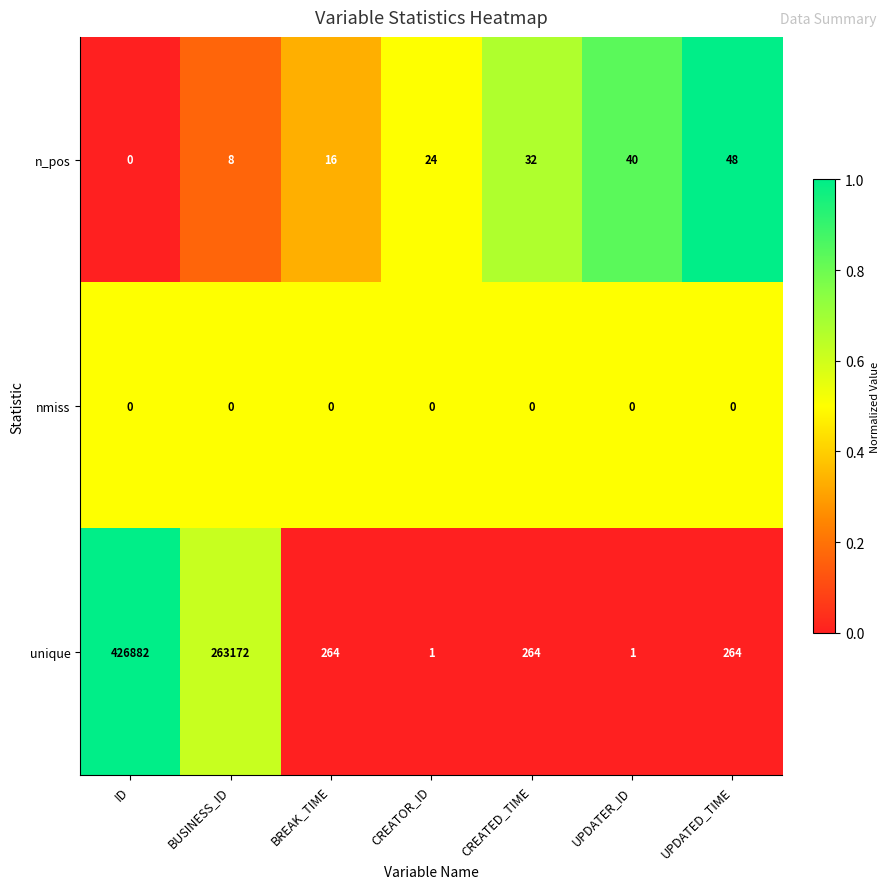

Which series has the largest total across all categories?

unique